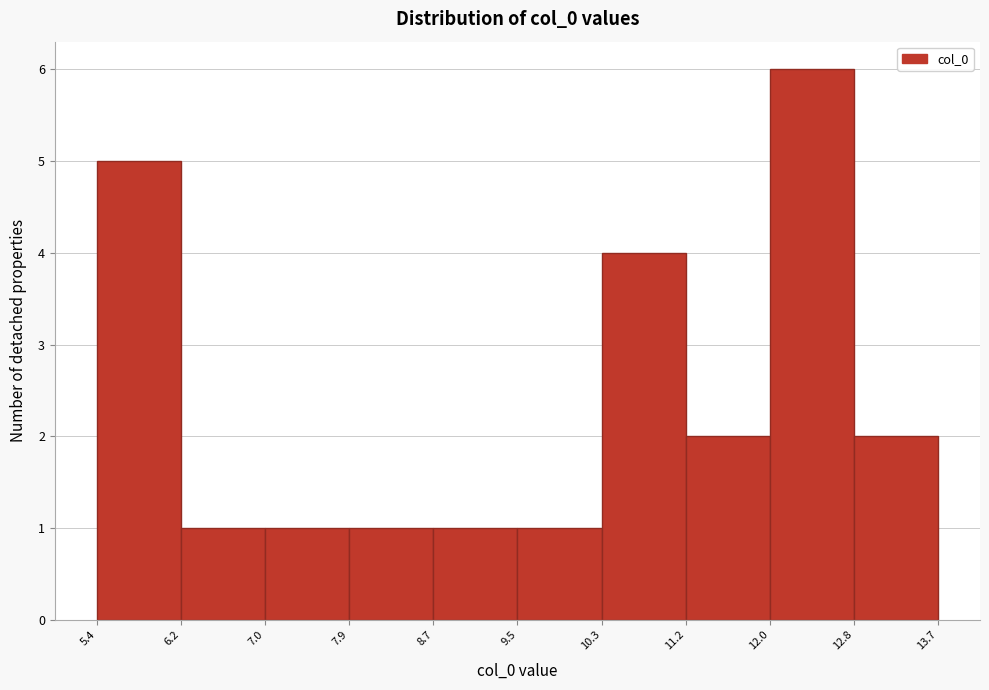

Over which range of the x-axis is the bar tallest?

12.0 to 12.8